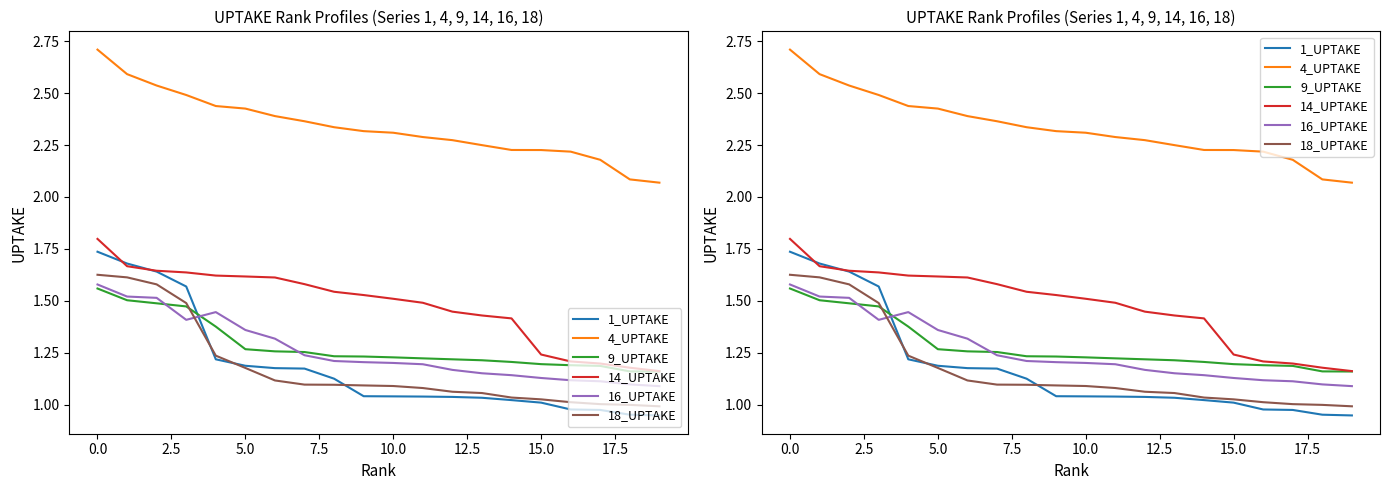

Which series has the largest range (max minus min)?

1_UPTAKE